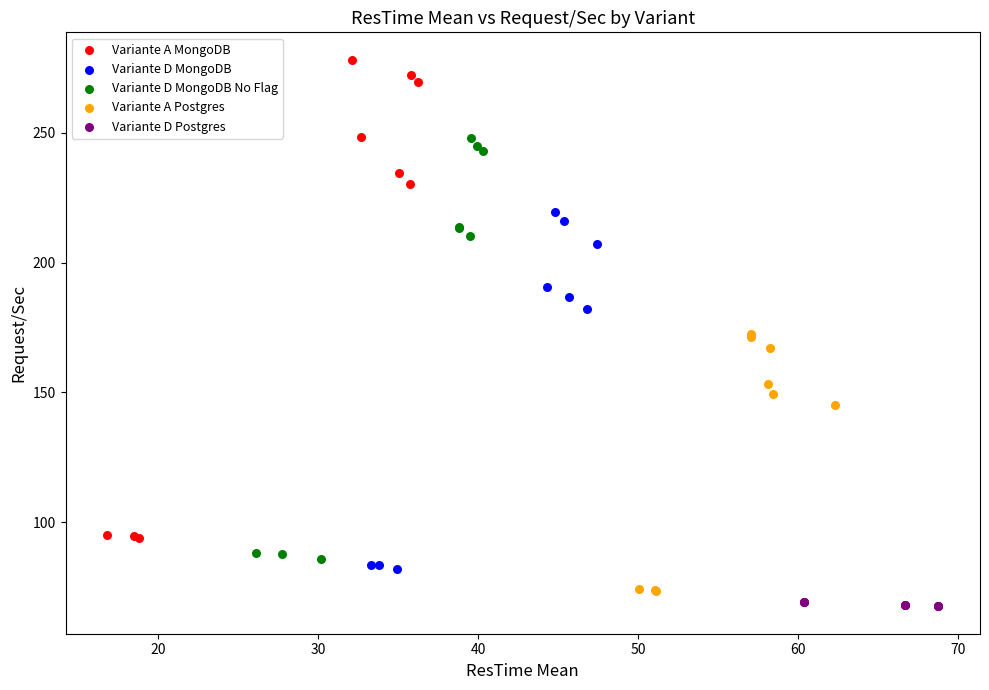

Which series has the largest Y range (max minus min)?

Variante A MongoDB